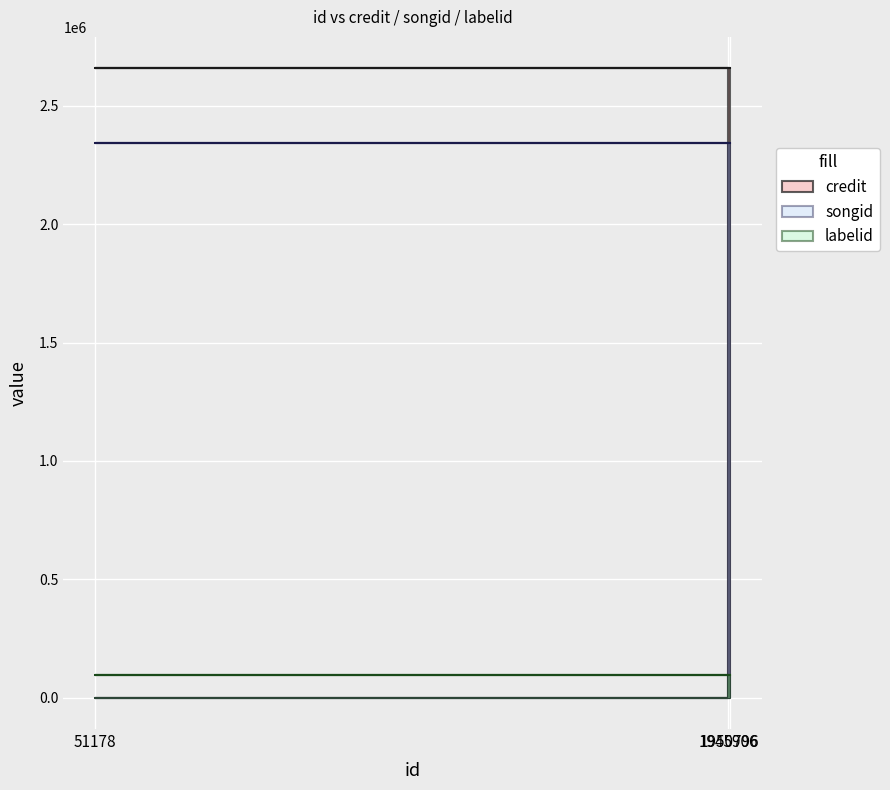

At which category does the chart reach its minimum across all series?

1945906